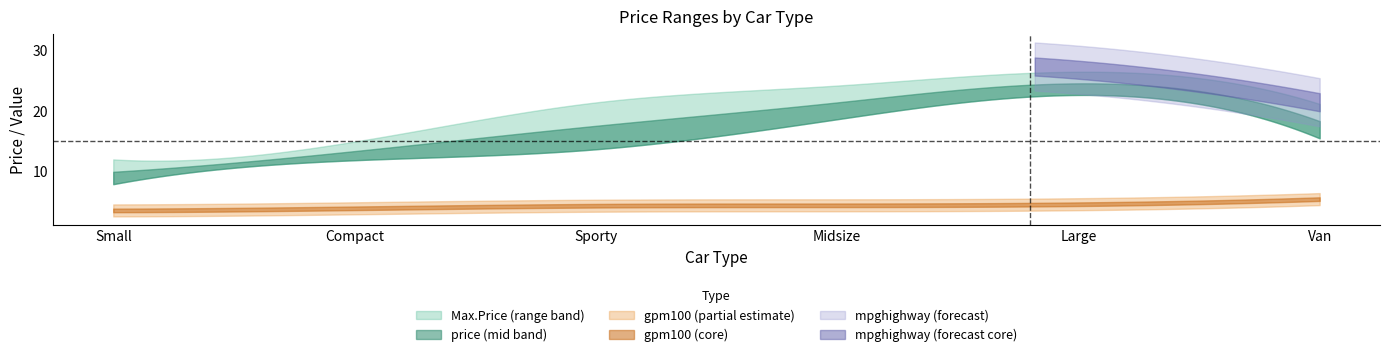

How many values in the mpghighway_mean series are below 28?

3